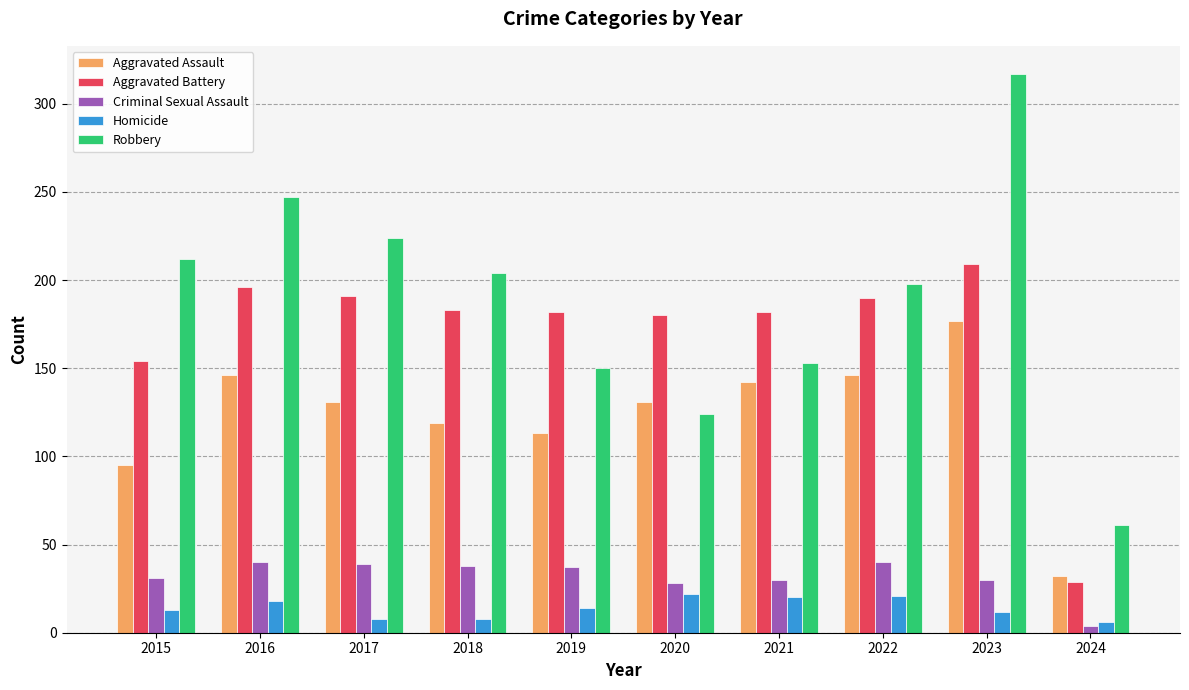

Between 2016 and 2022, which series saw the biggest shift?

Robbery